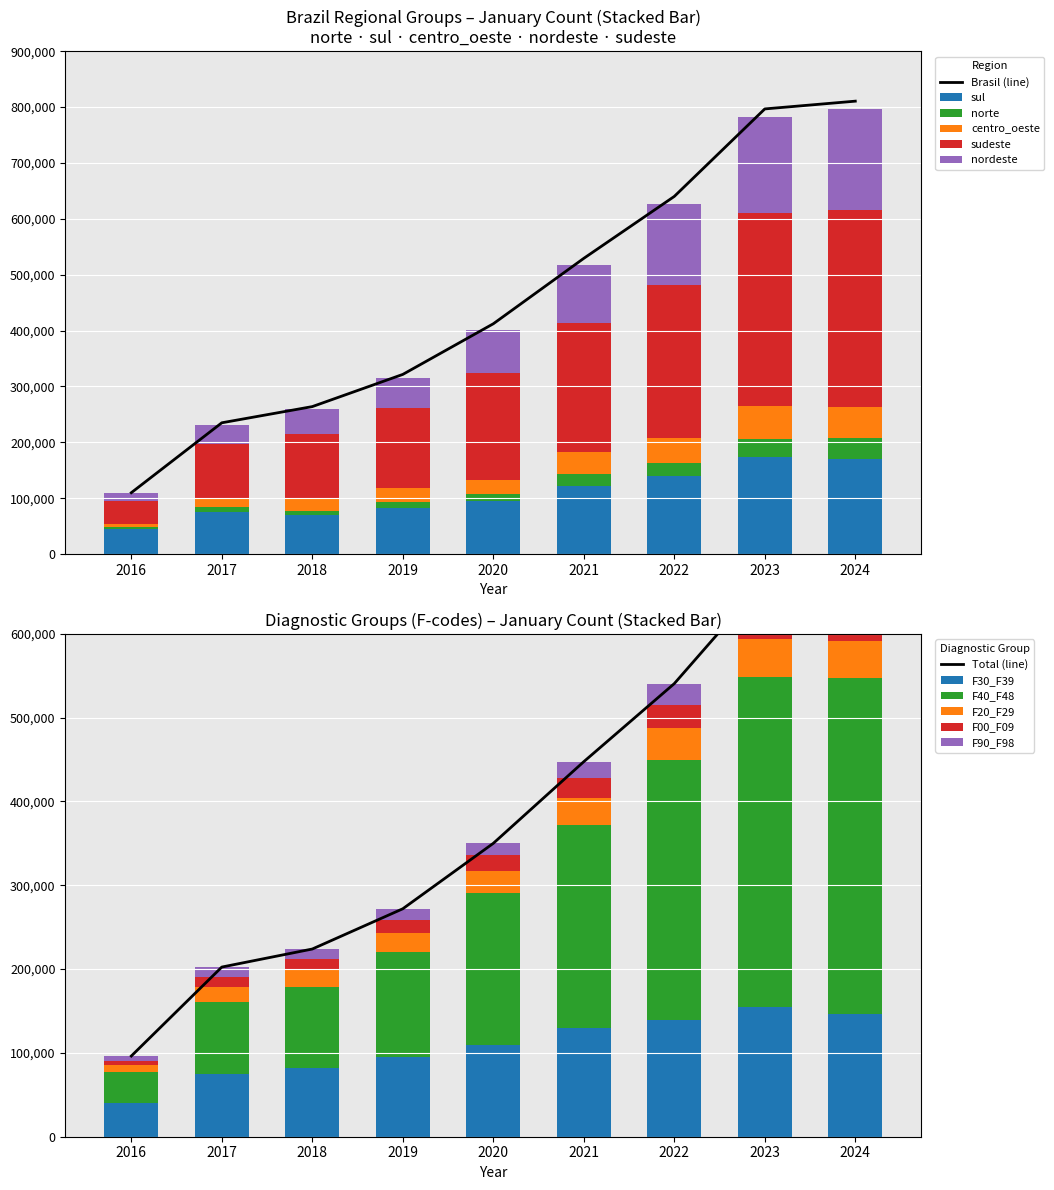

What is the highest value of the sul series?

173491